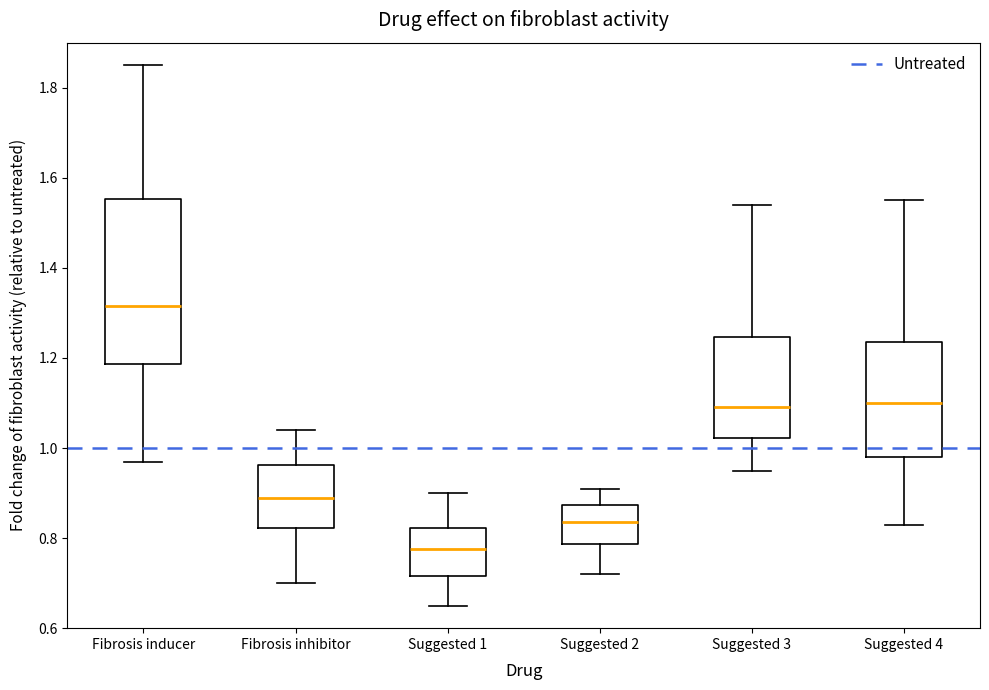

Reading left to right, read every box against the y-axis: the position of its median line, the range the box covers, and the ends of its whiskers. The values are not printed on the chart, so give them approximately, as read against the axis.

Fibrosis inducer: median 1.32, box 1.18 to 1.56, whiskers 0.98 to 1.86
Fibrosis inhibitor: median 0.90, box 0.82 to 0.96, whiskers 0.70 to 1.04
Suggested 1: median 0.78, box 0.72 to 0.82, whiskers 0.66 to 0.90
Suggested 2: median 0.84, box 0.78 to 0.88, whiskers 0.72 to 0.92
Suggested 3: median 1.10, box 1.02 to 1.24, whiskers 0.96 to 1.54
Suggested 4: median 1.10, box 0.98 to 1.24, whiskers 0.84 to 1.56